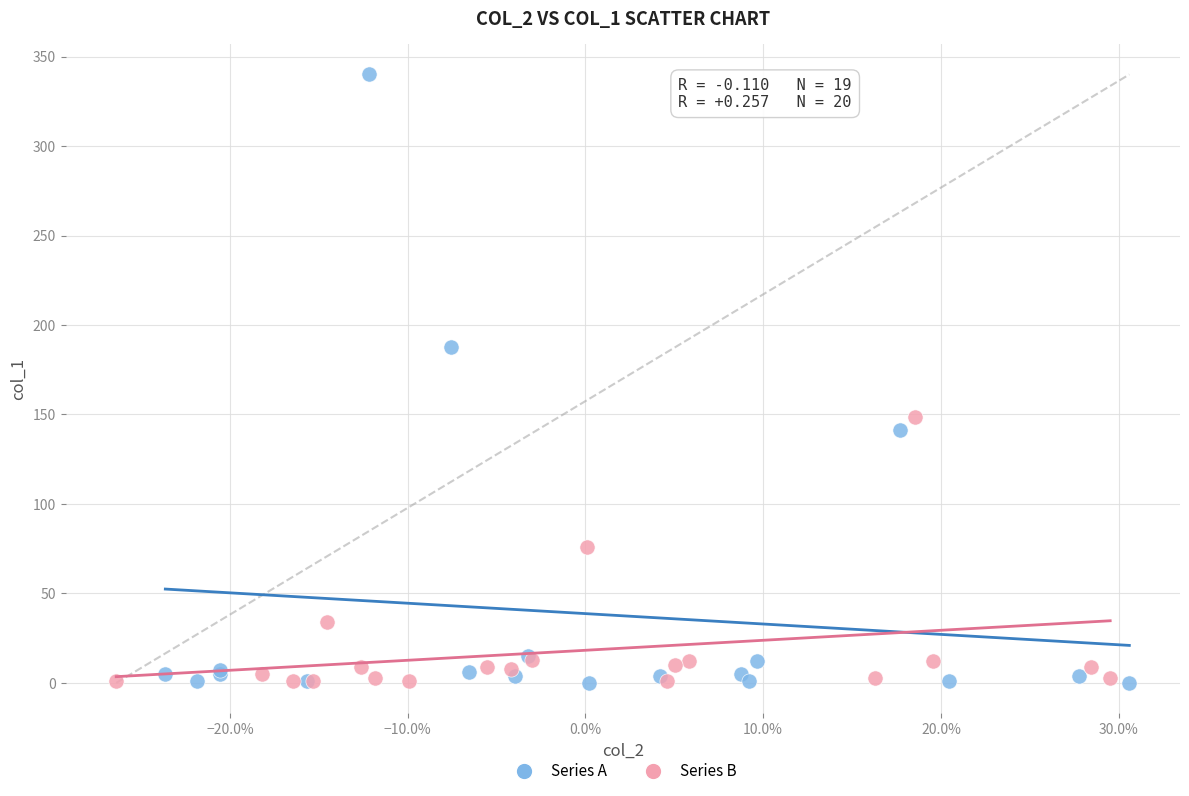

Which series has the widest spread of Y values?

Series A